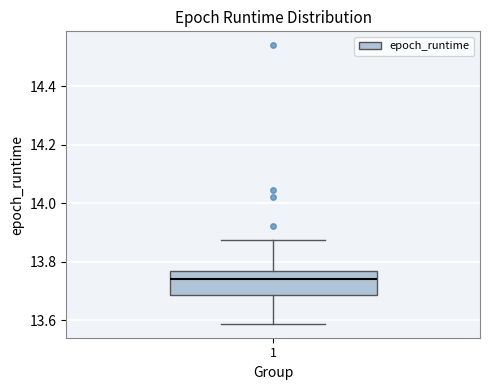

Where does the upper whisker of the box at x = 1 end on the y-axis? The values are not printed on the chart, so give them approximately, as read against the axis.

13.88